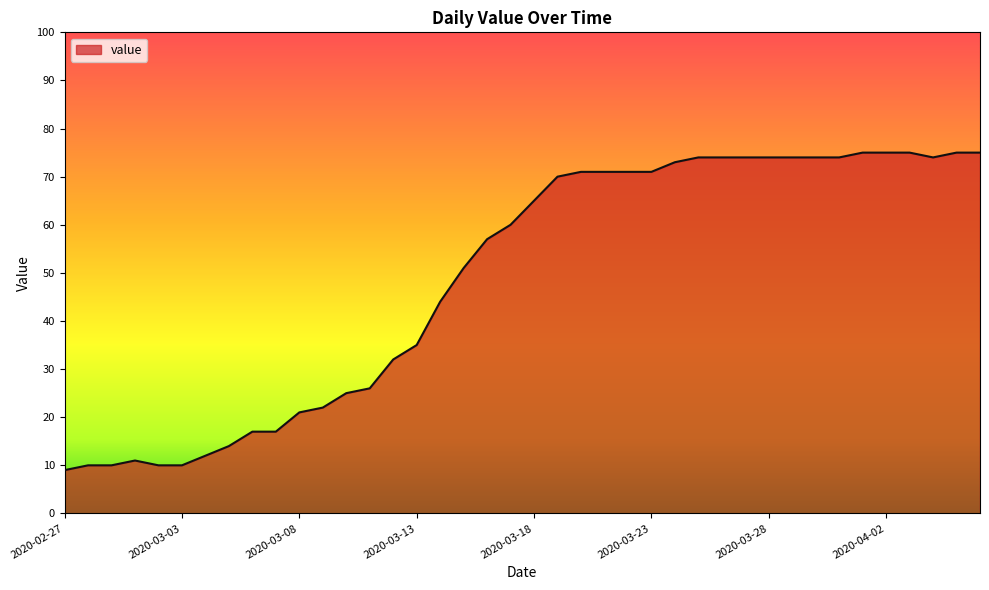

What is the greatest value displayed?

75